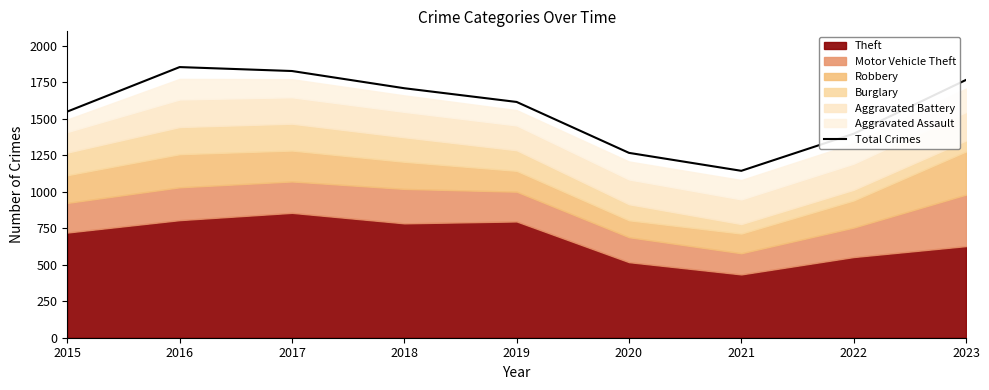

Reading left to right, what are all the values shown in this chart?

2015=1550	2016=1855	2017=1828	2018=1710	2019=1616	2020=1267	2021=1144	2022=1398	2023=1767